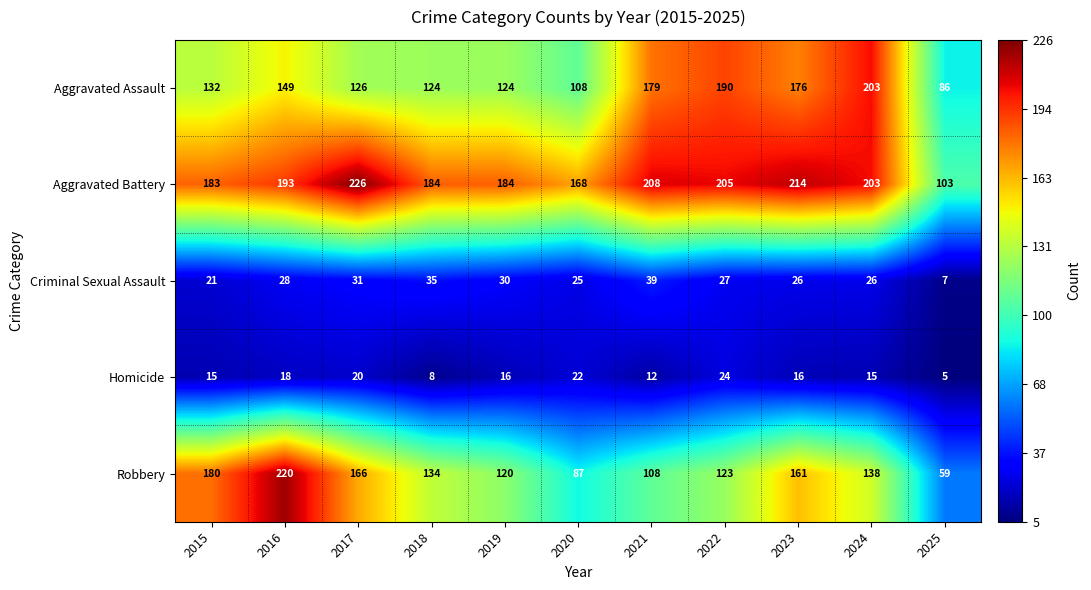

Which series has the largest range (max minus min)?

Robbery